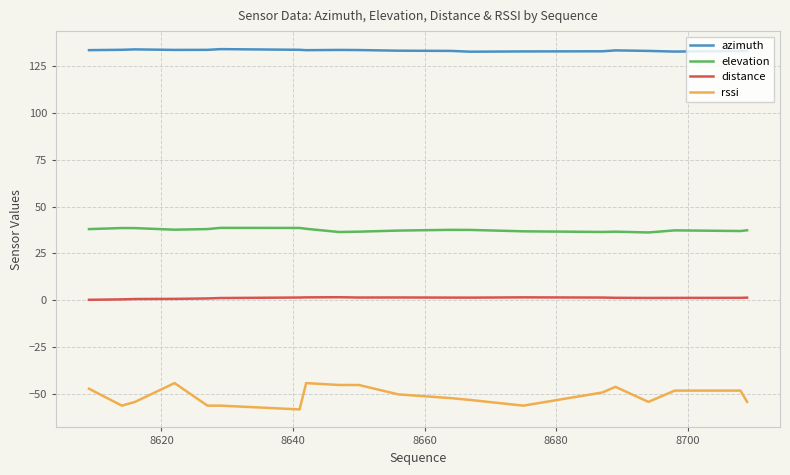

List the series in order of their overall mean, lowest first.

rssi, distance, elevation, azimuth